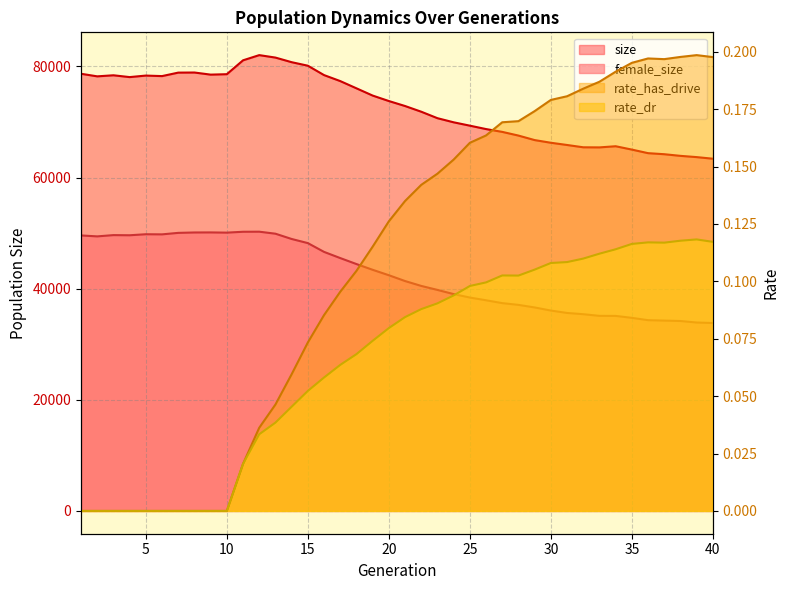

Read the size value at 15.

80138.0